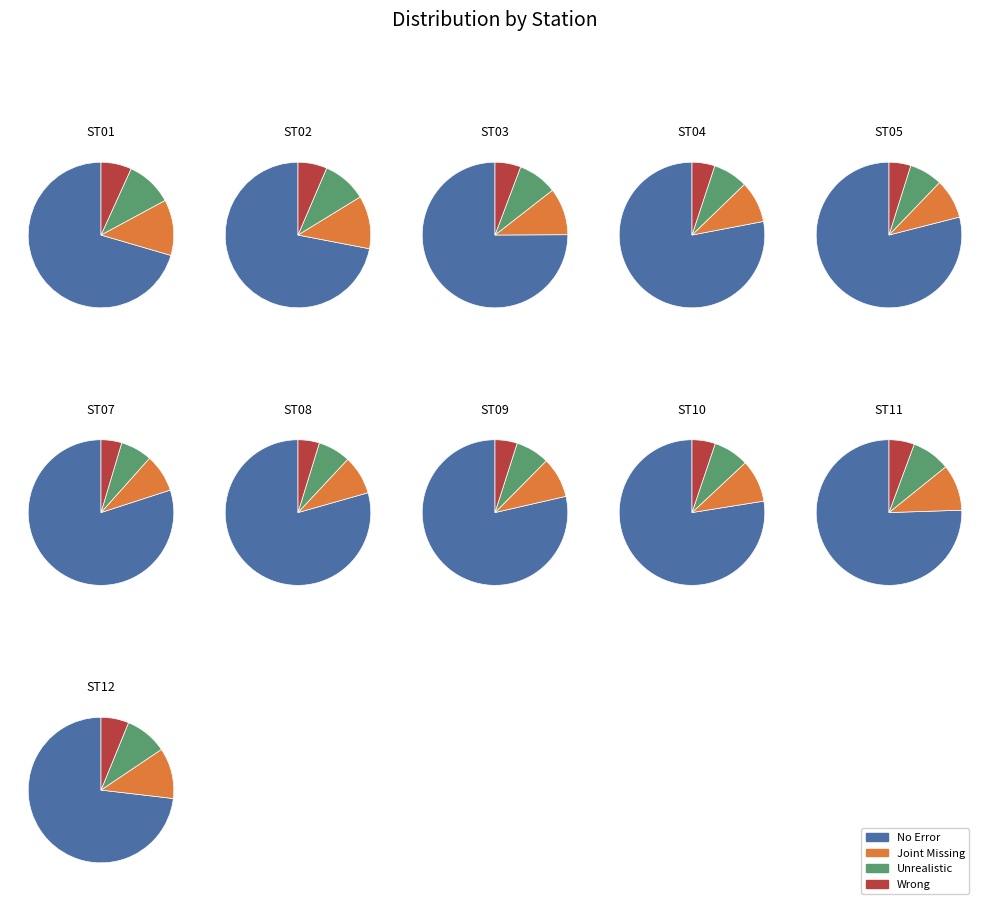

True or false: ST07 accounts for 1% of the total.

False